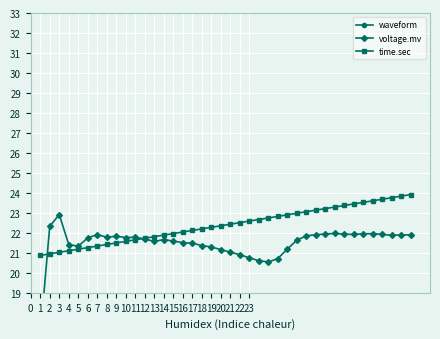

List the series in order of their peak value, lowest first.

waveform, voltage.mv, time.sec